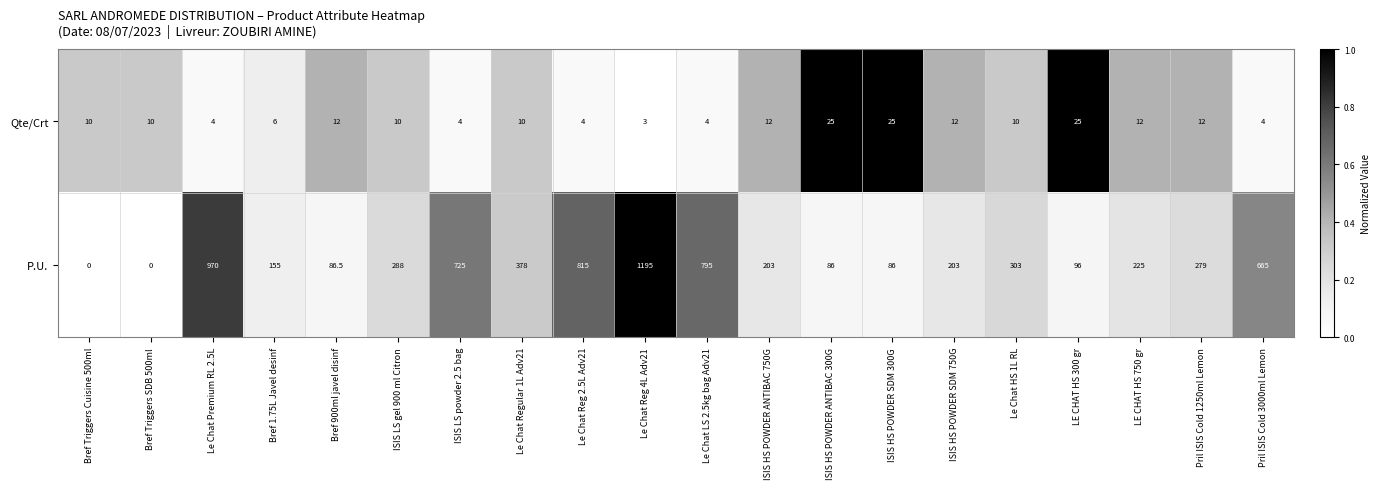

What is the average value of the P.U. series?

377.7